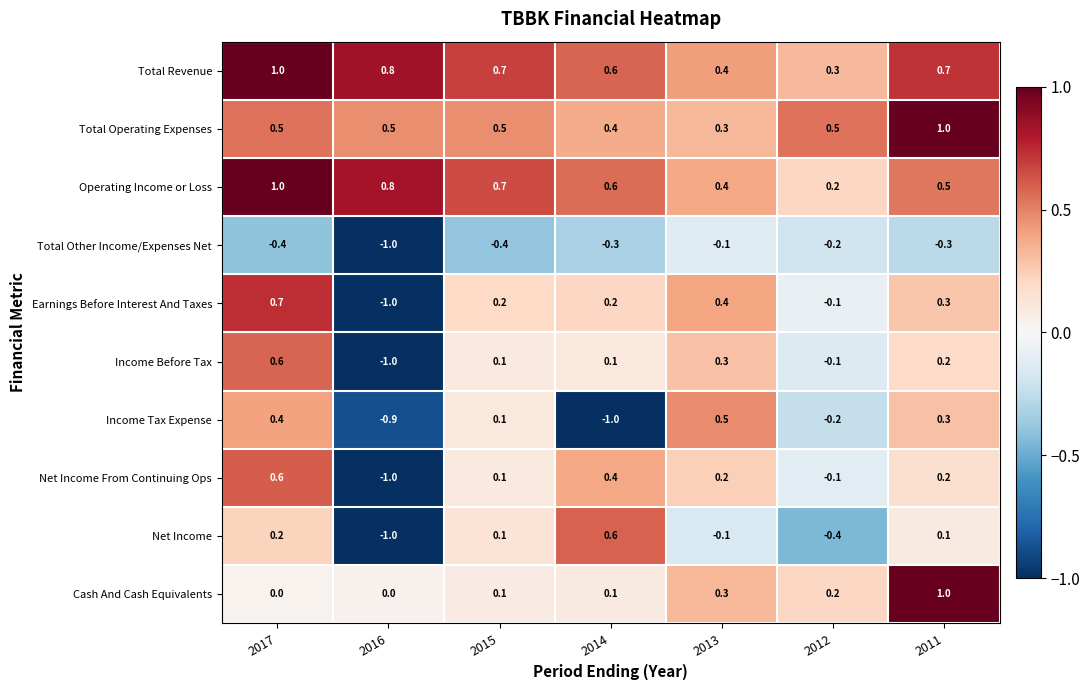

At which category is the sum across all series the highest?

2017